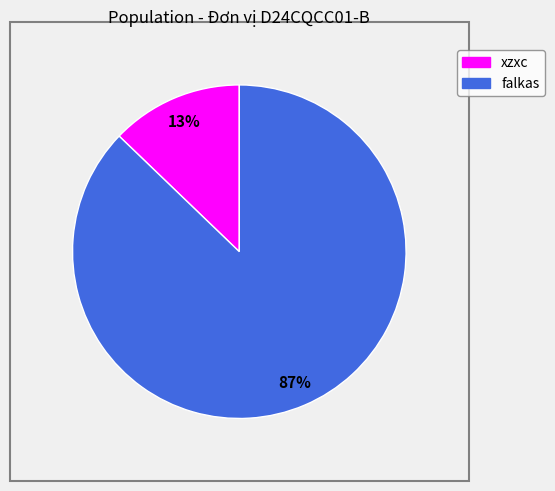

Is xzxc the majority of the pie?

No